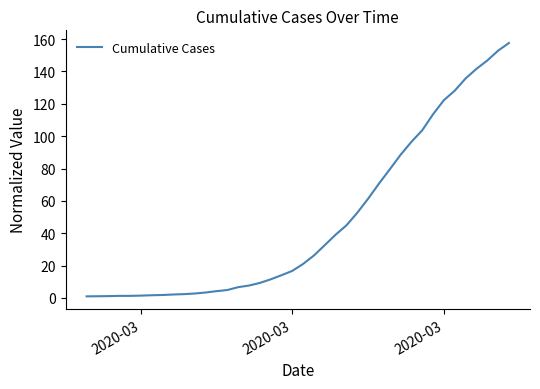

Does the chart have visible grid lines?

No